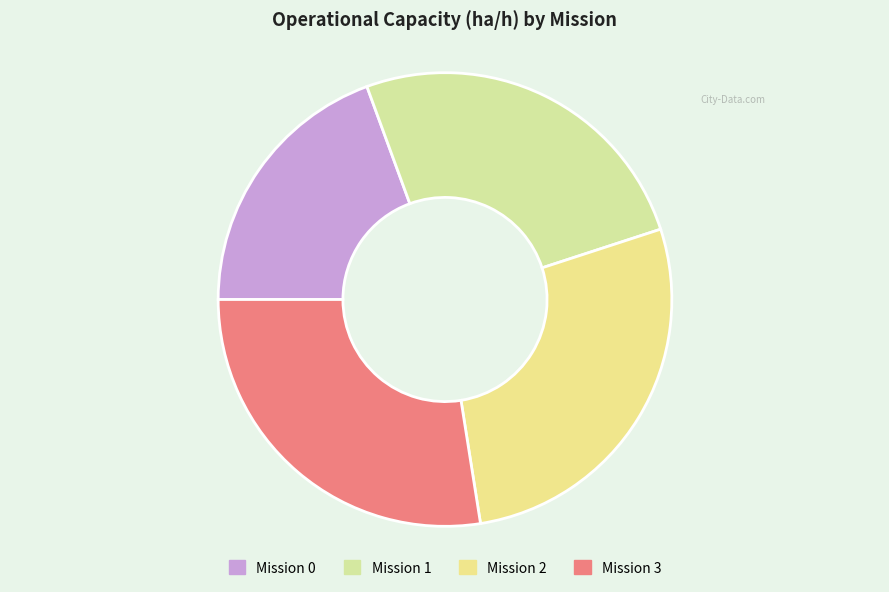

How many segments does this pie chart have?

4